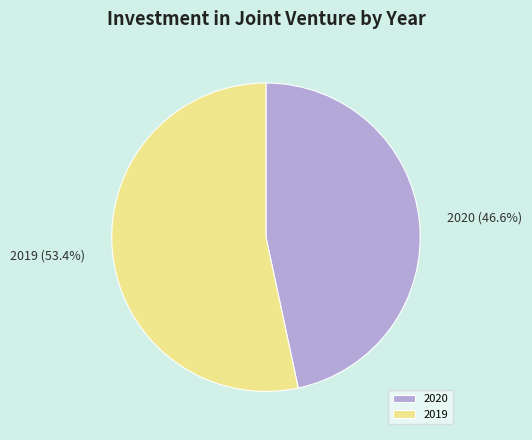

How many slices are in this pie chart?

2